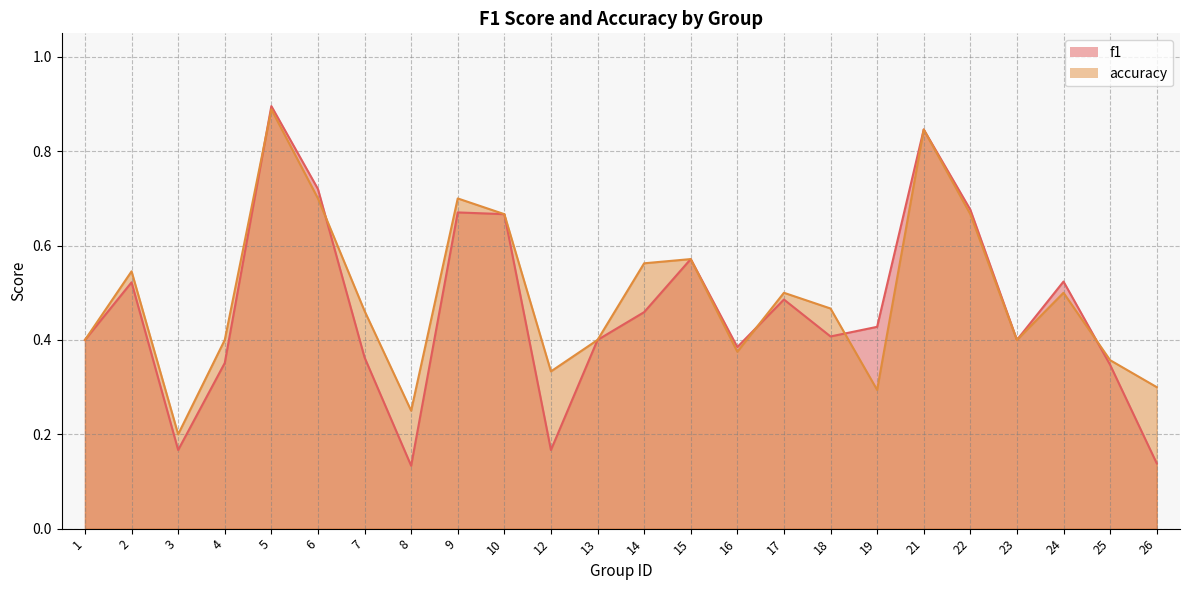

How many lines are shown in the chart?

2